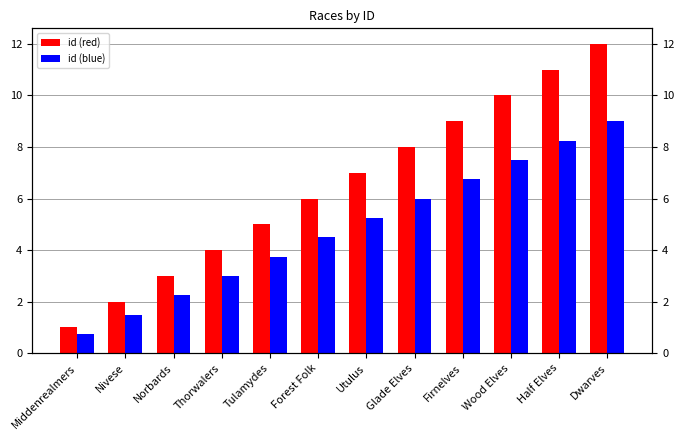

Reading left to right, transcribe all the data shown in this chart.

id (red): 1.0	2.0	3.0	4.0	5.0	6.0	7.0	8.0	9.0	10.0	11.0	12.0
id (blue): 0.8	1.5	2.2	3.0	3.8	4.5	5.2	6.0	6.8	7.5	8.2	9.0